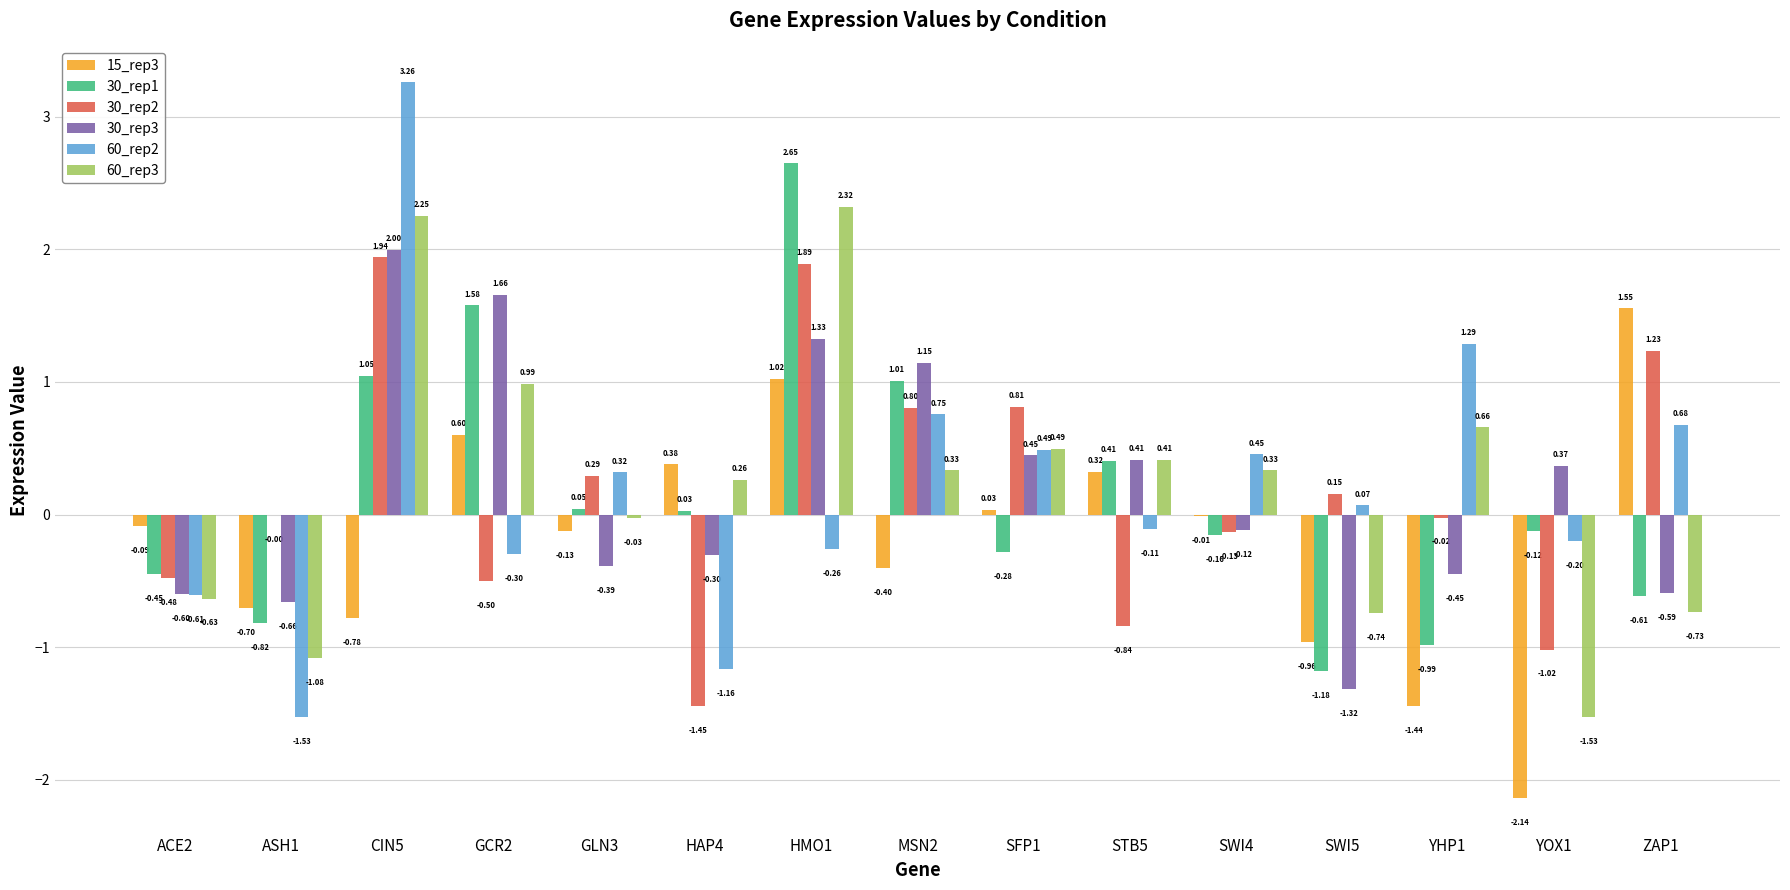

Are the bars horizontal?

No